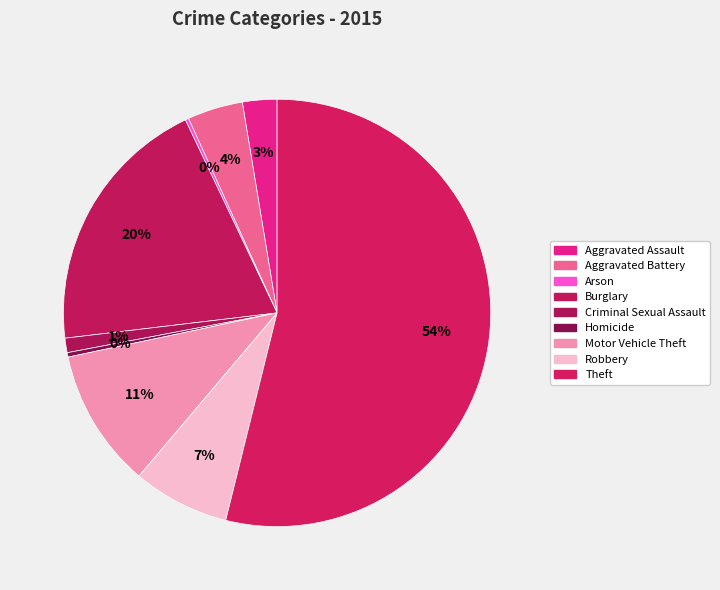

To the nearest percent, what is the difference between the Aggravated Battery and Arson slice percentages?

4%